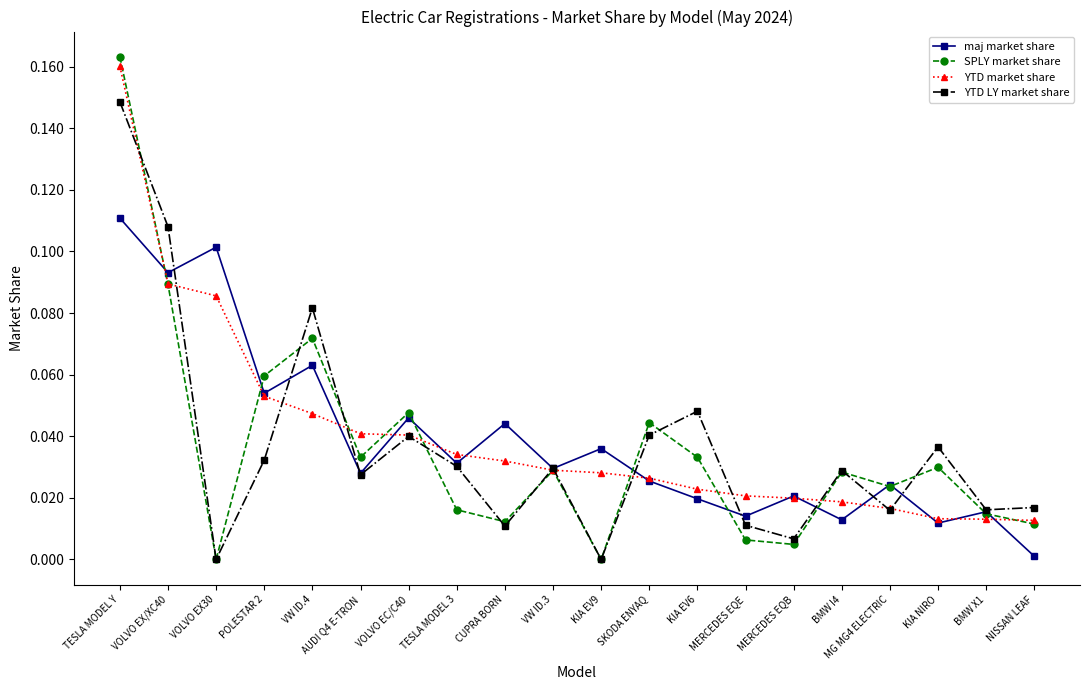

Which series has the largest range (max minus min)?

SPLY market share